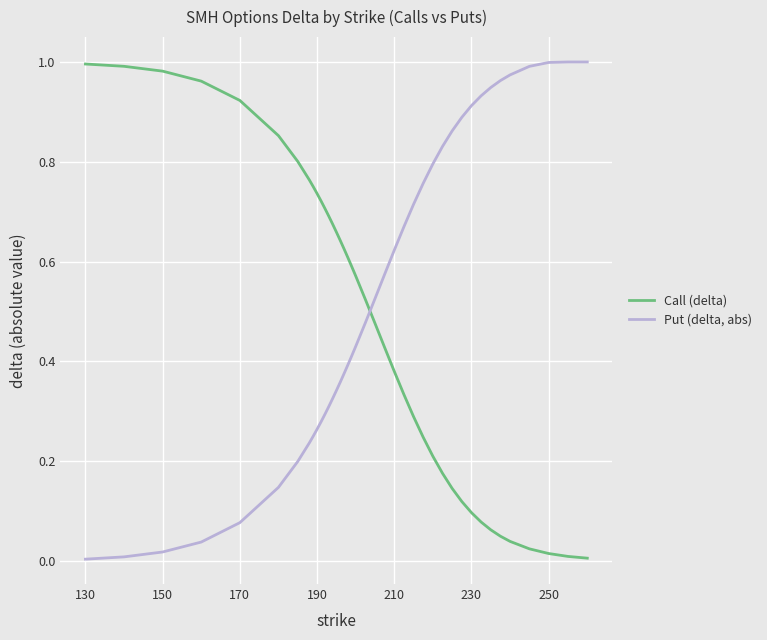

Which series has the largest total across all categories?

Put (delta, abs)